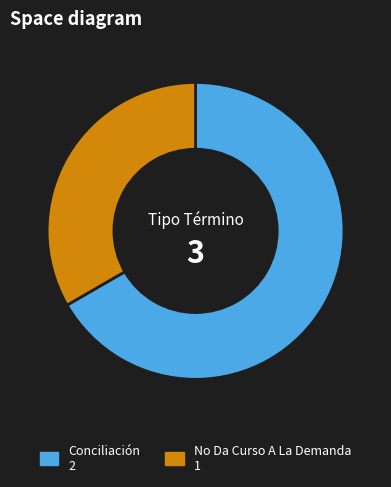

Which category has the biggest portion of the pie?

Conciliación